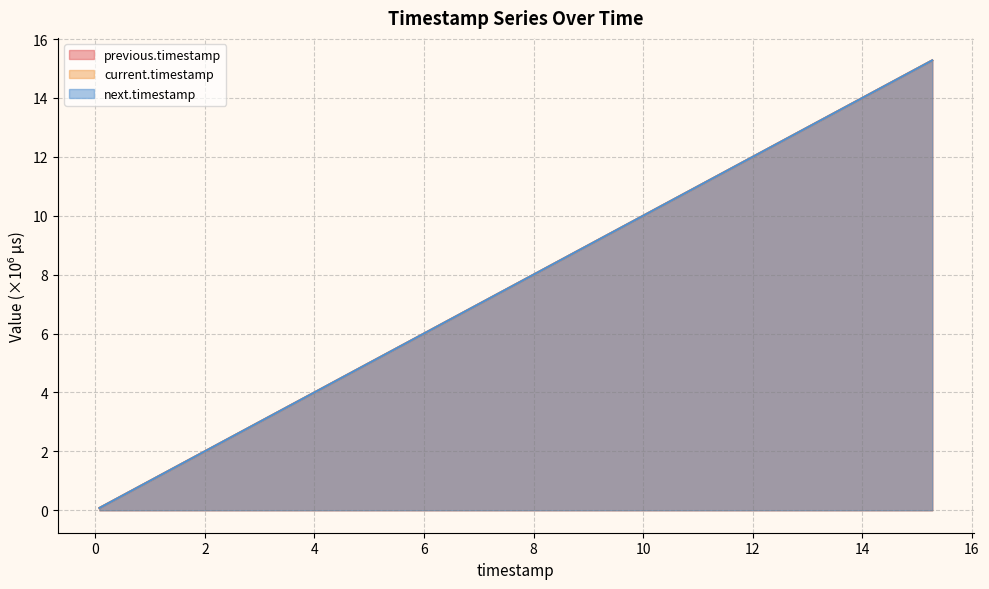

How many data points in previous.timestamp are less than 13?

11